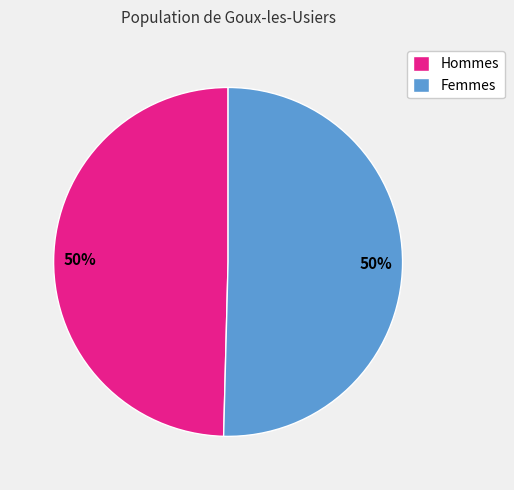

To the nearest percent, what is the average slice percentage?

50%